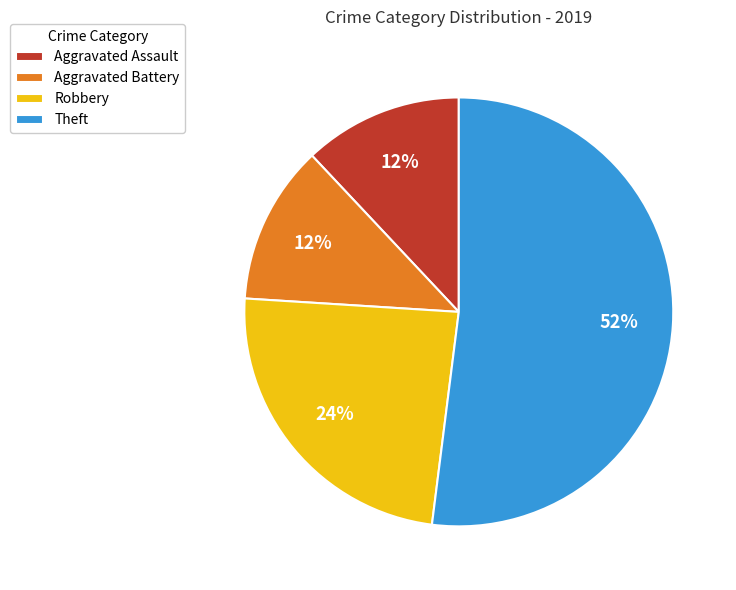

Which category has the biggest portion of the pie?

Theft